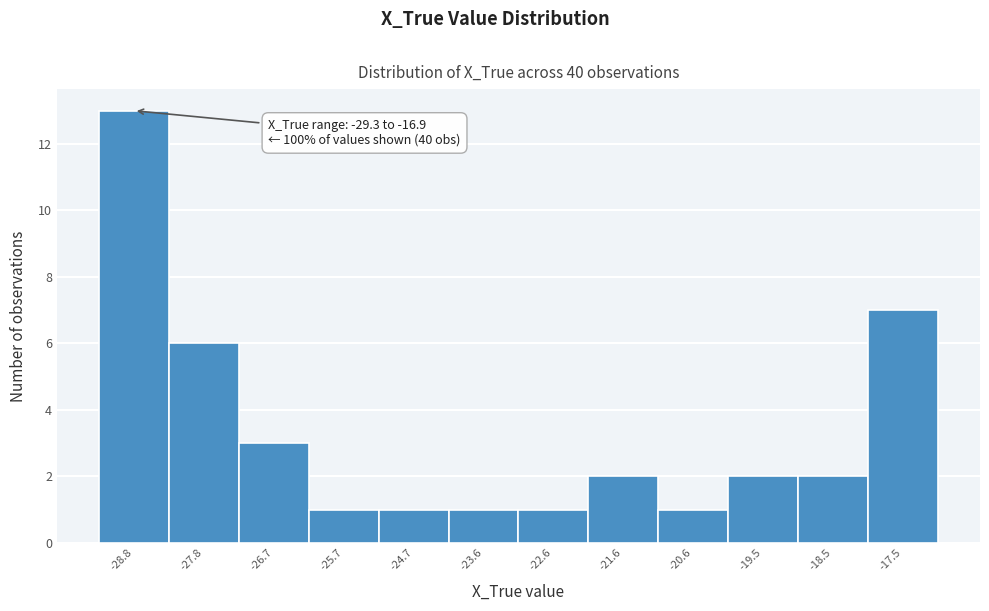

Over which range of the x-axis is the bar tallest?

-29.4 to -28.2